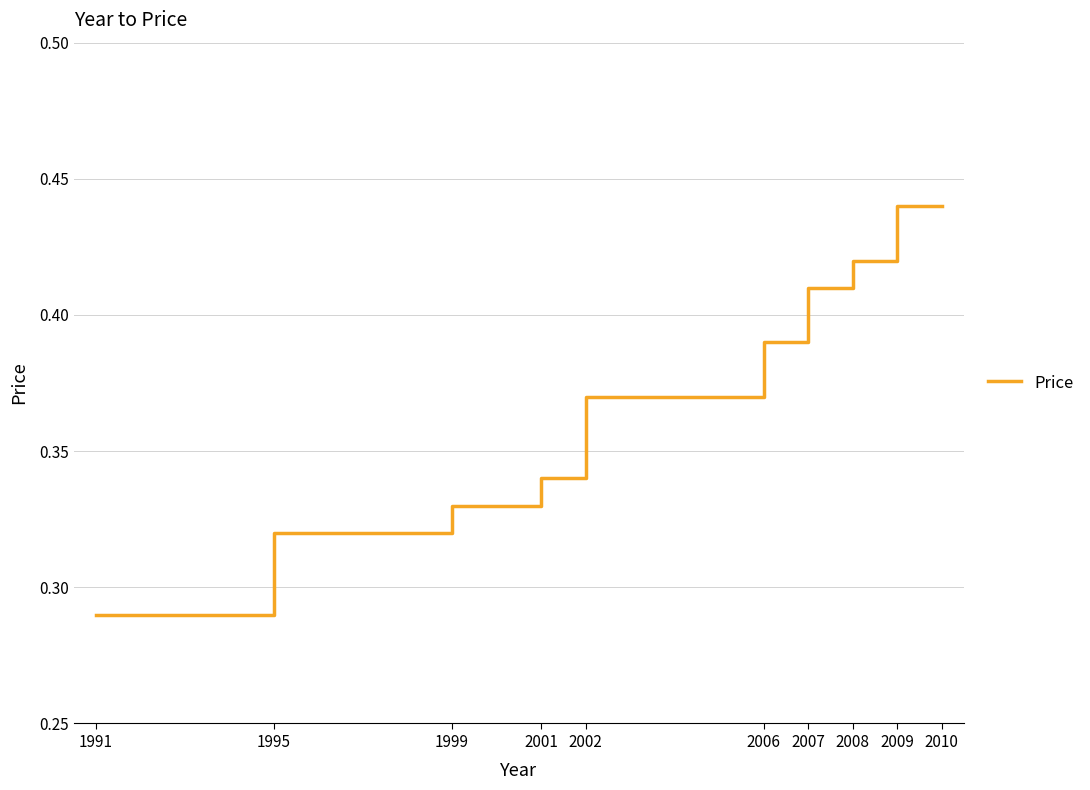

The value at 2002 is 0.2. True or false?

False